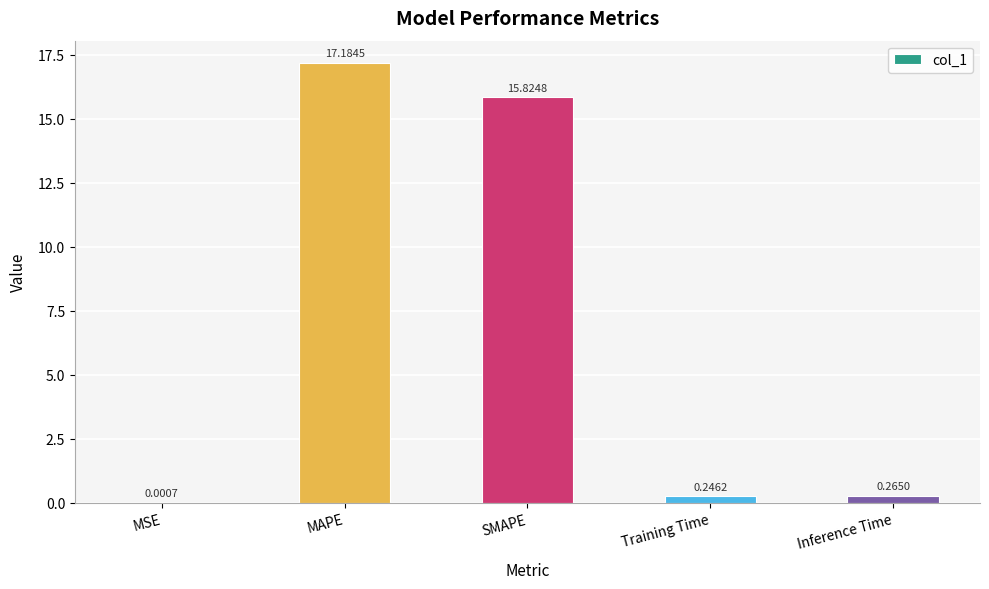

Where is the data nearest to the value 8?

Inference Time